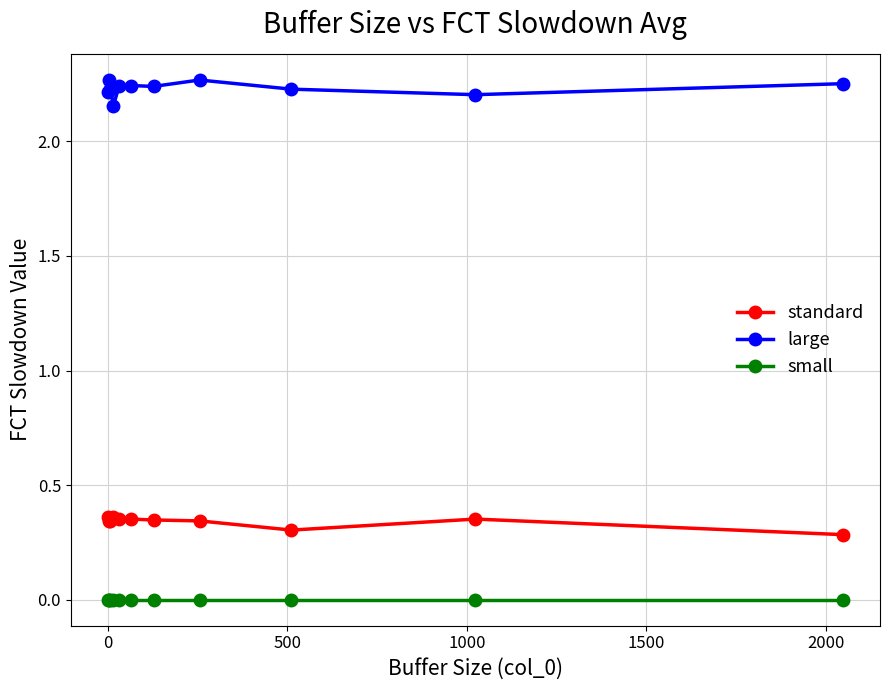

True or false: large has more than 0 interior local peaks.

True